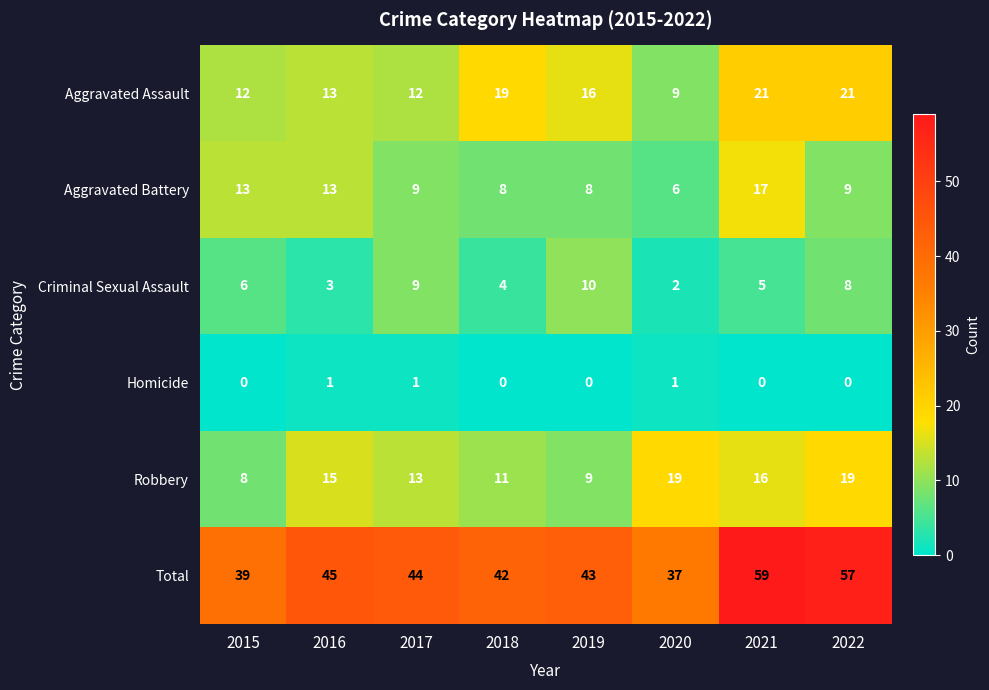

What is the difference between the Criminal Sexual Assault values at 2020 and 2021?

3